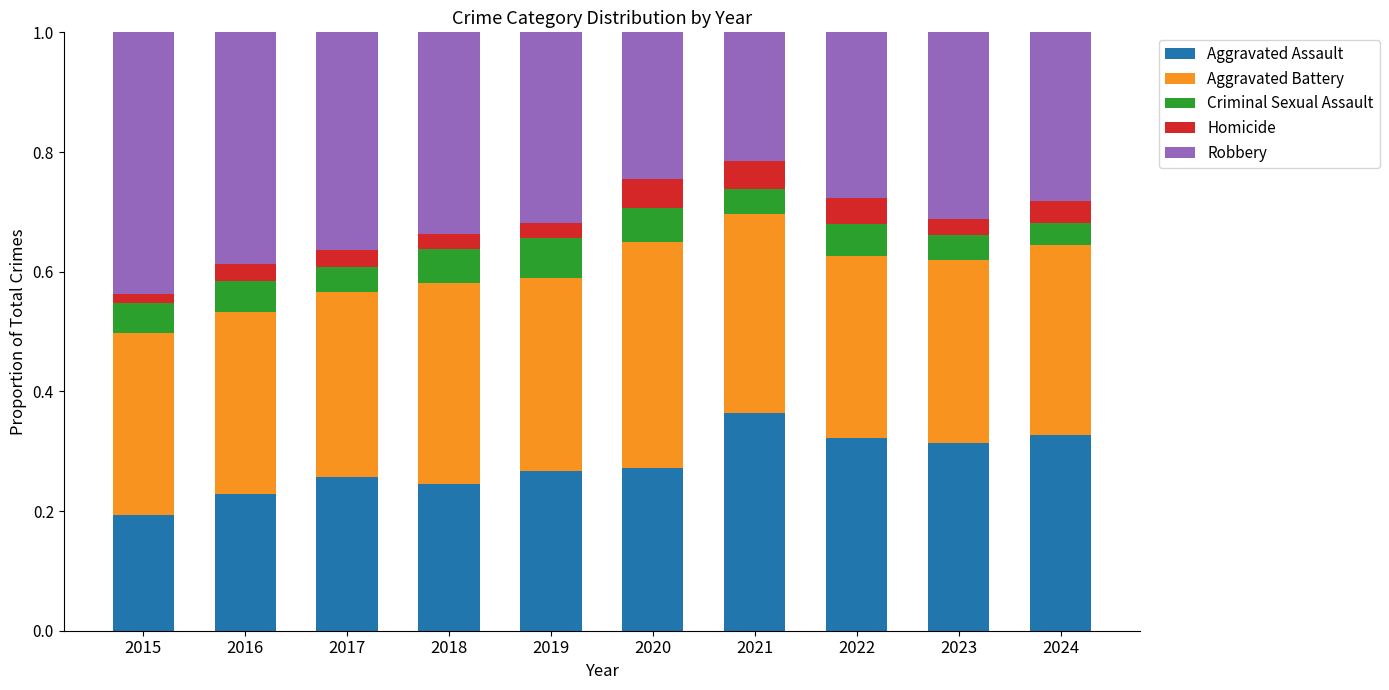

Are the bars grouped side by side (vs. stacked)?

No